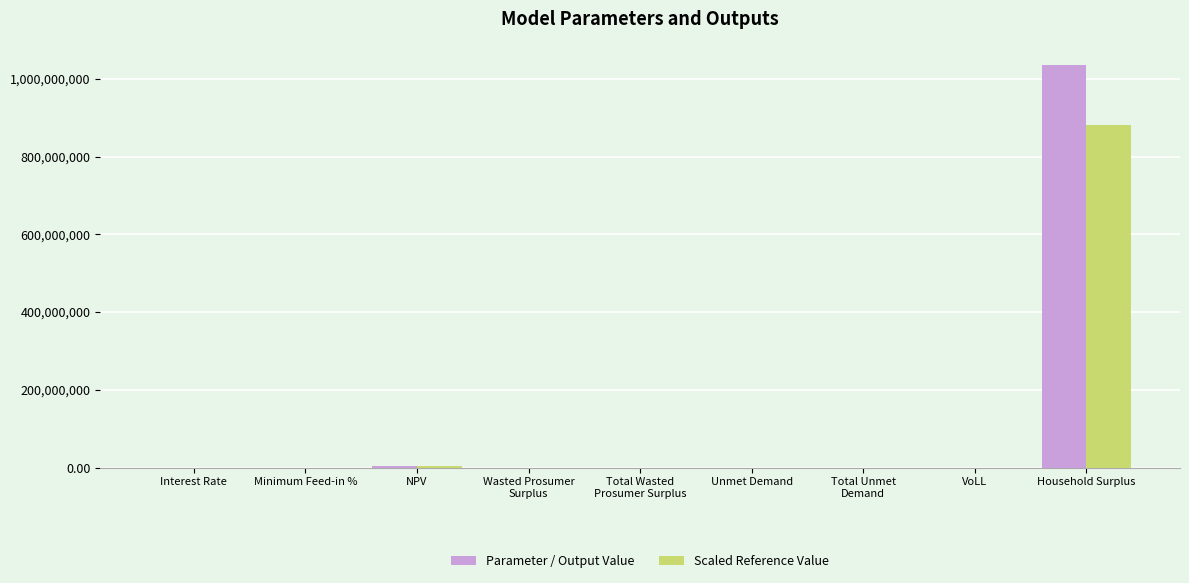

What is the maximum value for Scaled Reference Value?

881331045.3